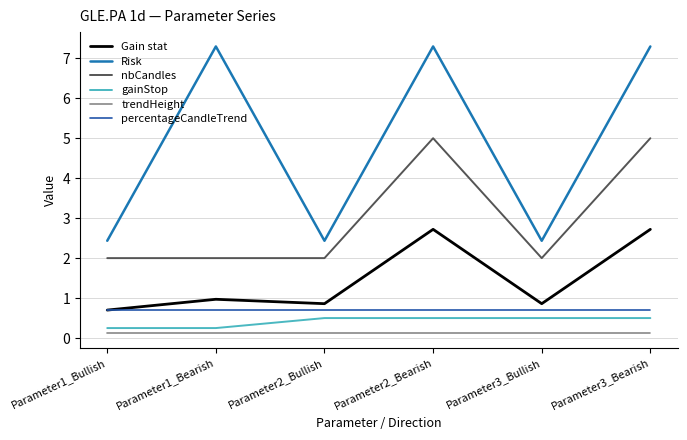

Which label corresponds to the largest value in the chart?

Parameter1_Bearish